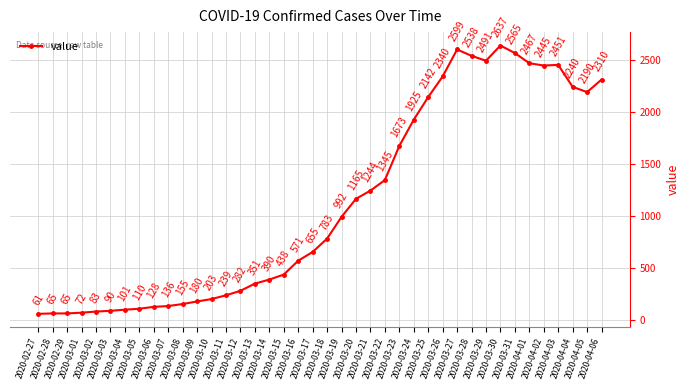

What is the label of the 24th point from the right?

2020-03-14